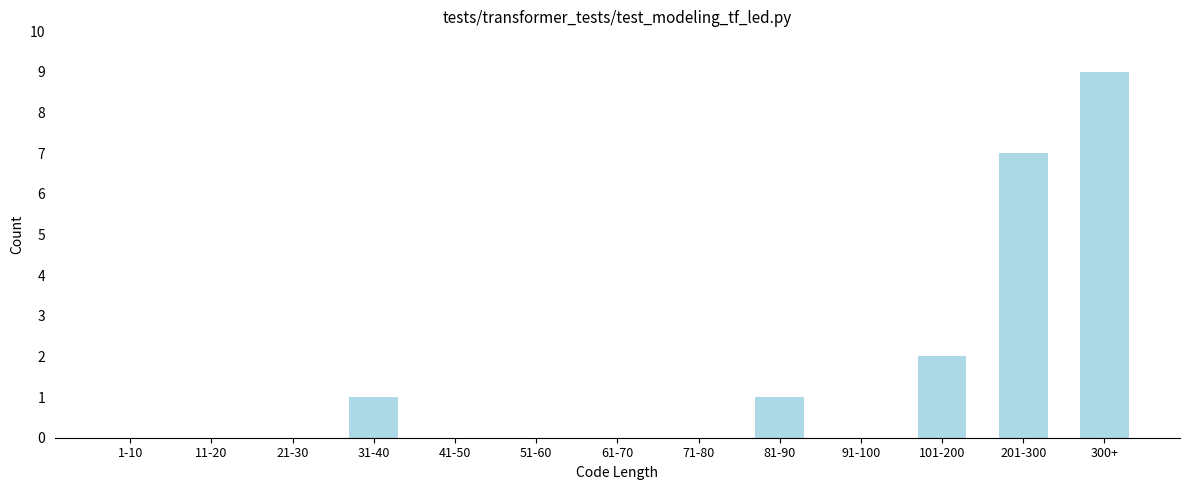

Reading right to left, extract all data points from this chart.

300+=9	201-300=7	101-200=2	91-100=0	81-90=1	71-80=0	61-70=0	51-60=0	41-50=0	31-40=1	21-30=0	11-20=0	1-10=0